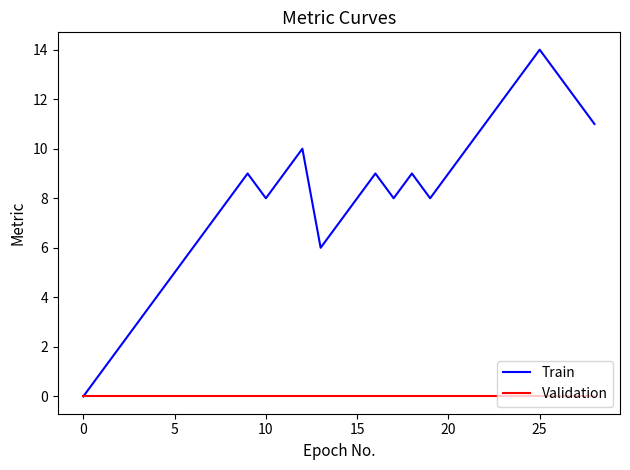

Rank the series by their average value, from lowest to highest.

Validation, Train